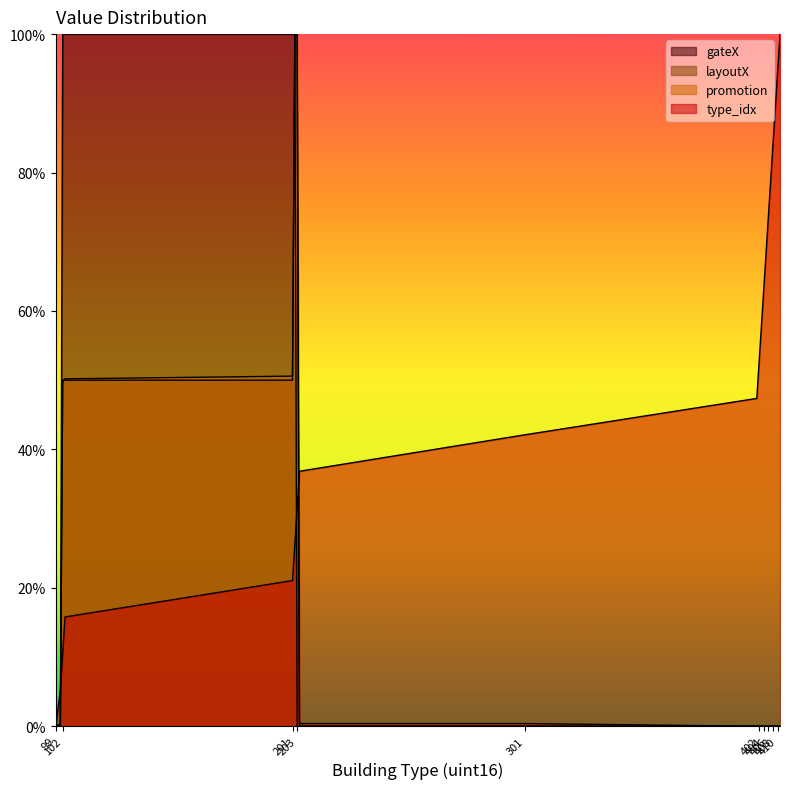

How many lines are shown in the chart?

4